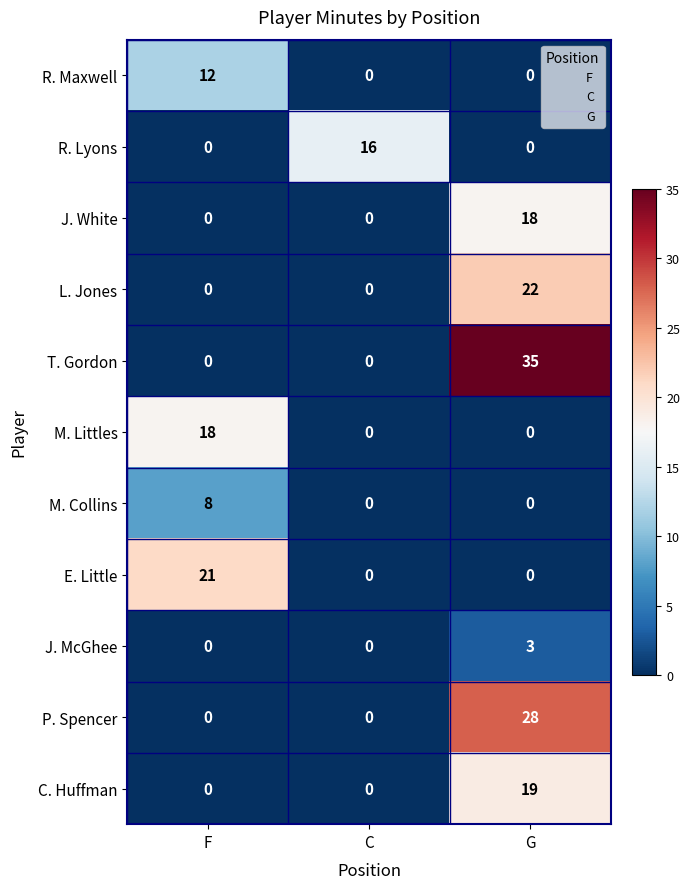

How many E. Little values are between 0 and 21?

3